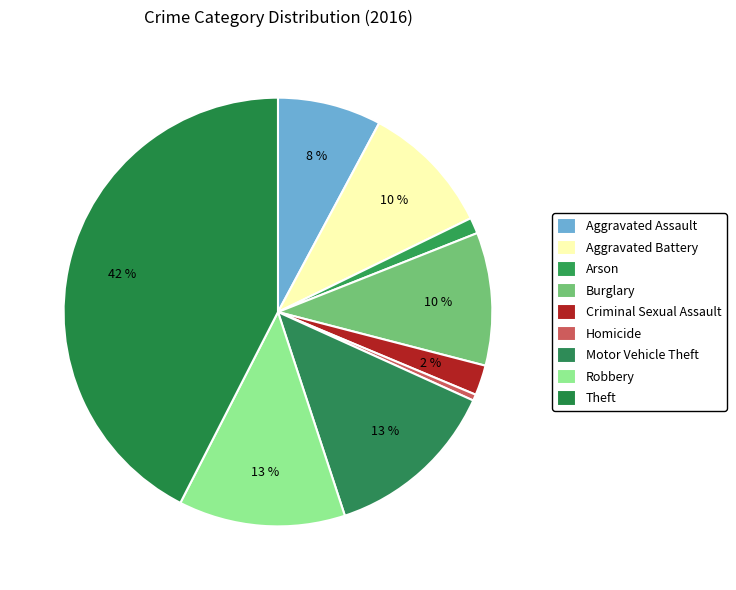

How many segments does this pie chart have?

9